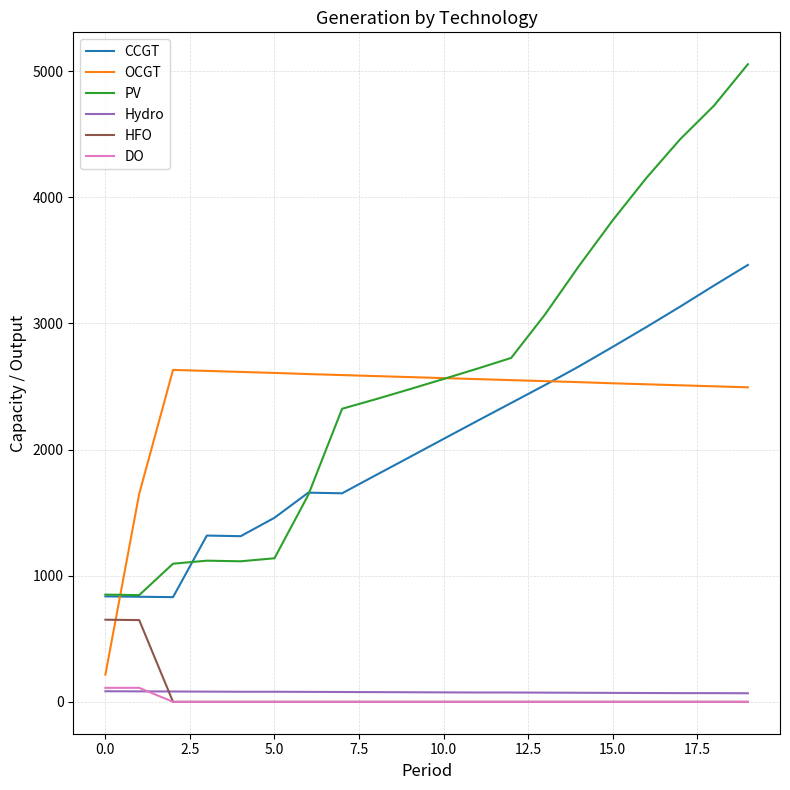

What is the difference between the maximum and minimum values in the PV series?

4208